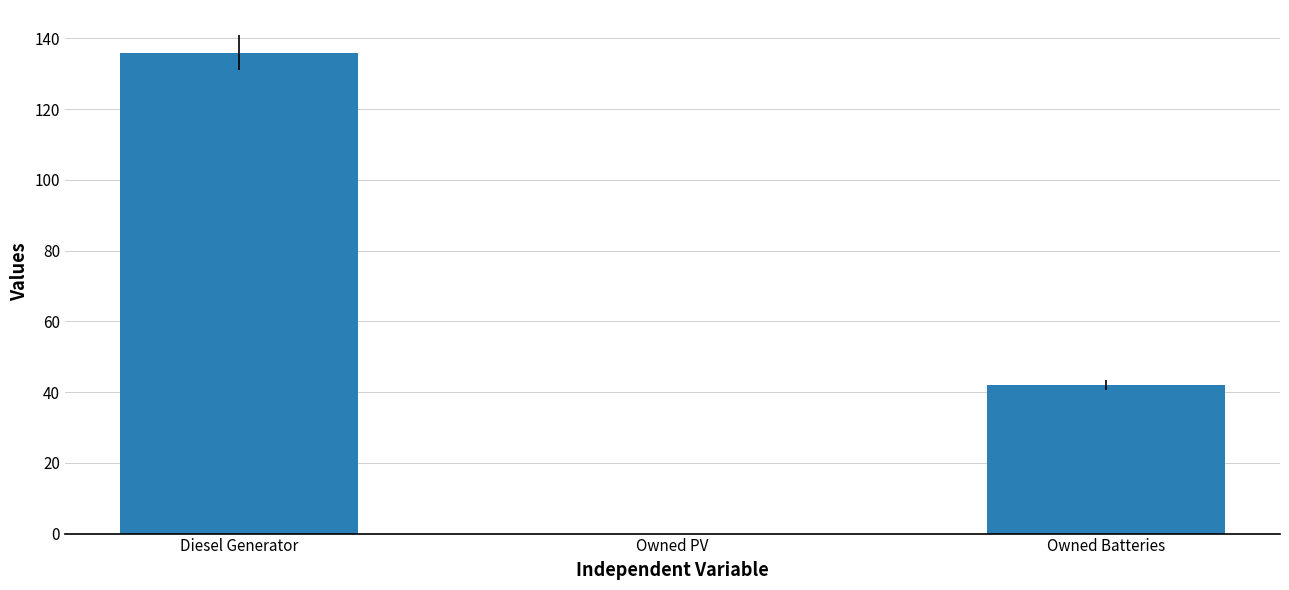

Where is the data nearest to the value 67?

Owned Batteries